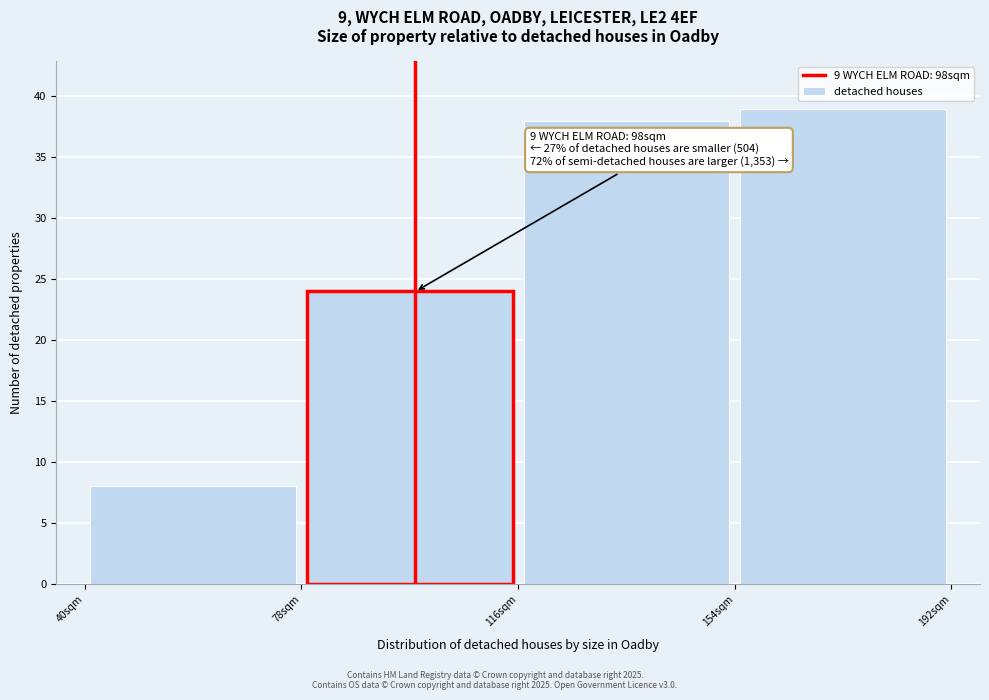

Which range on the x-axis has the tallest bar?

154 to 192